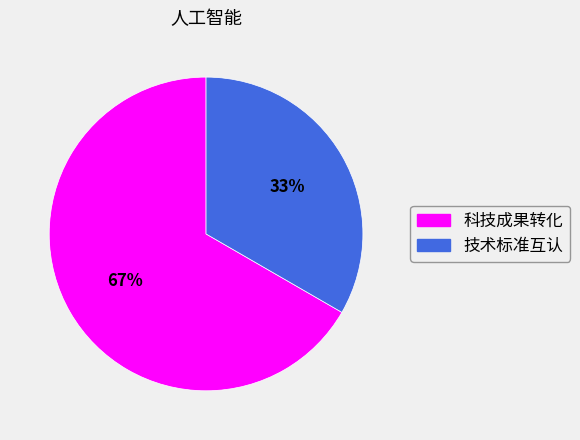

Count the number of slices in the pie.

2